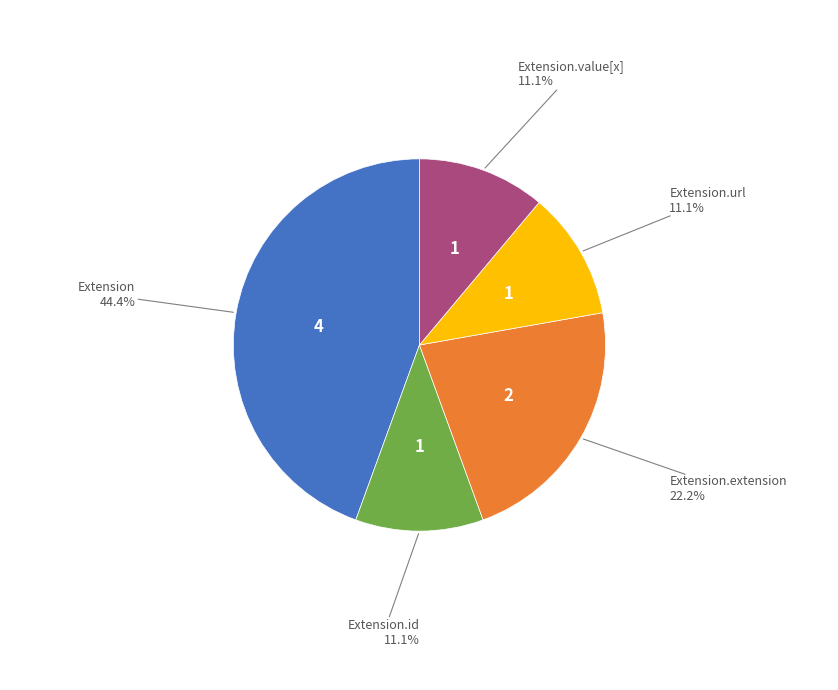

How many slices are in this pie chart?

5